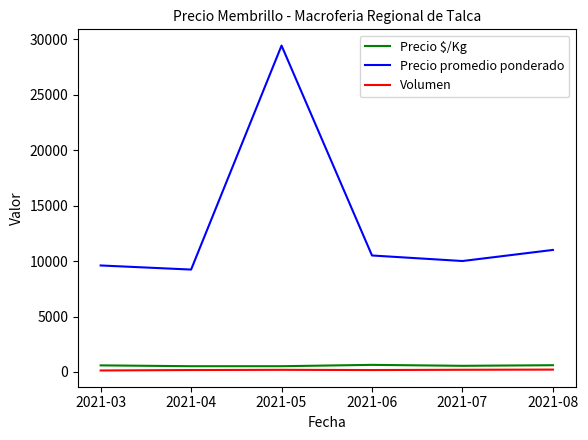

Which category has the highest value across all series?

2021-05